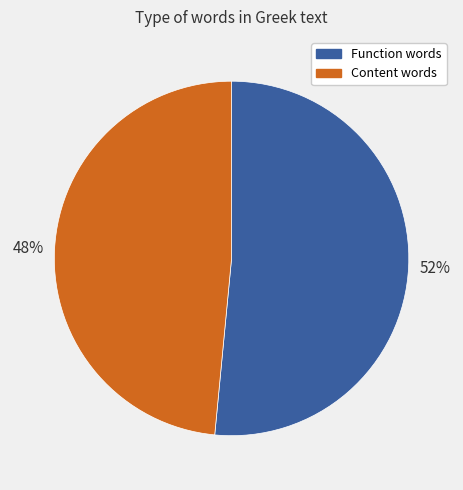

To the nearest percent, what is the average slice percentage?

50%